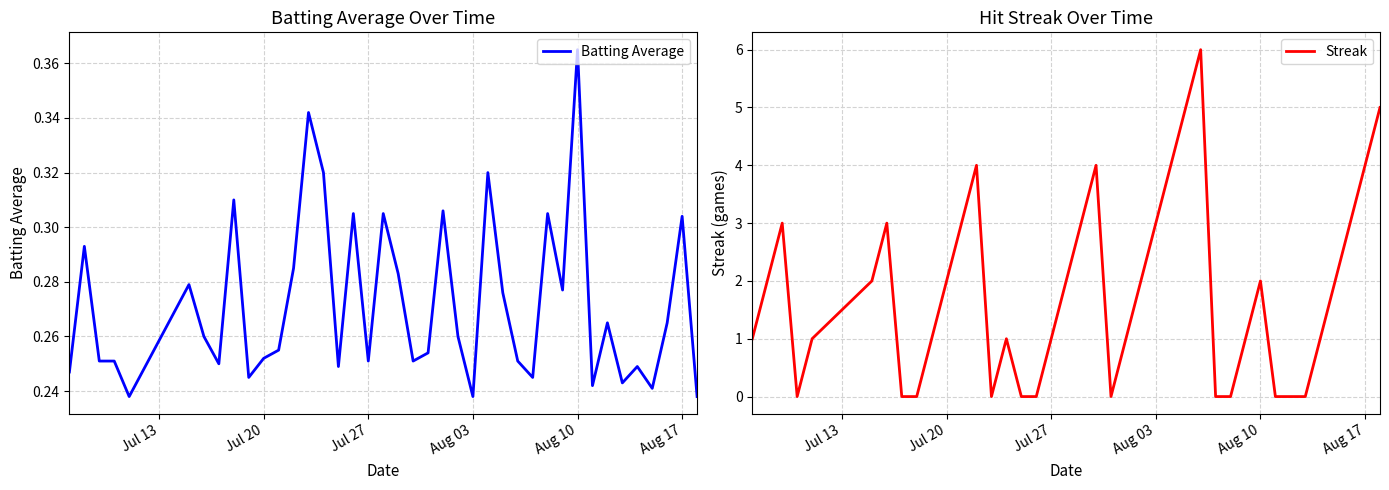

What is the value of the Batting Average point at the 21st from the left?

0.3